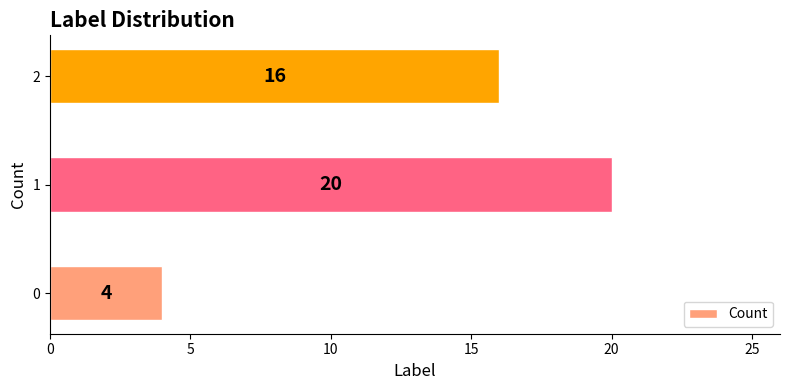

Rank the categories by value from highest to lowest.

1, 2, 0